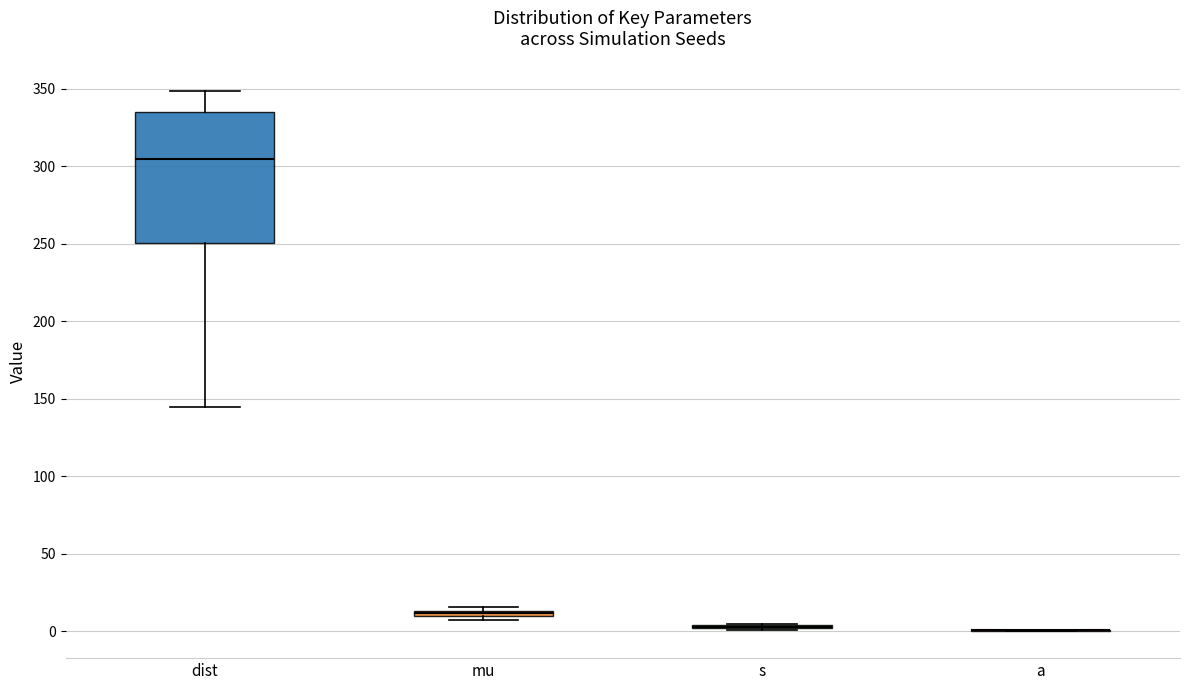

Which box is the tallest, from its lower edge to its upper edge?

dist